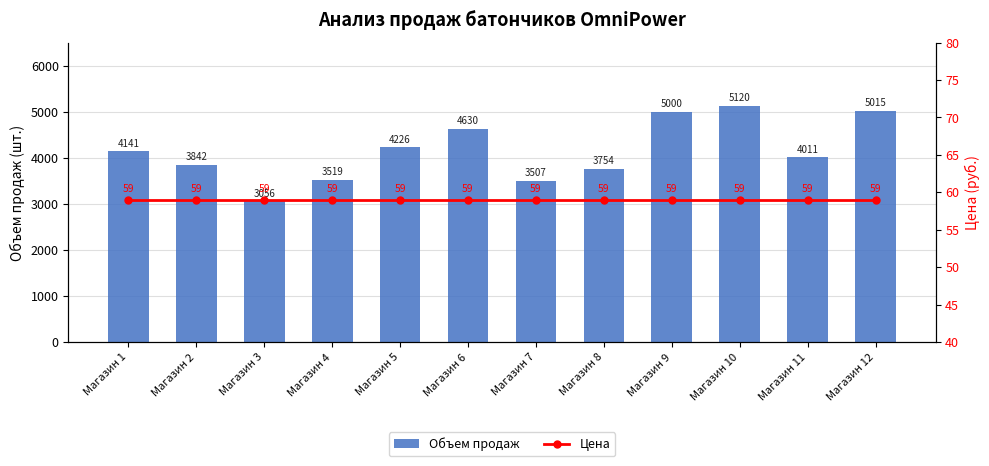

Are the bars grouped side by side (vs. stacked)?

Yes